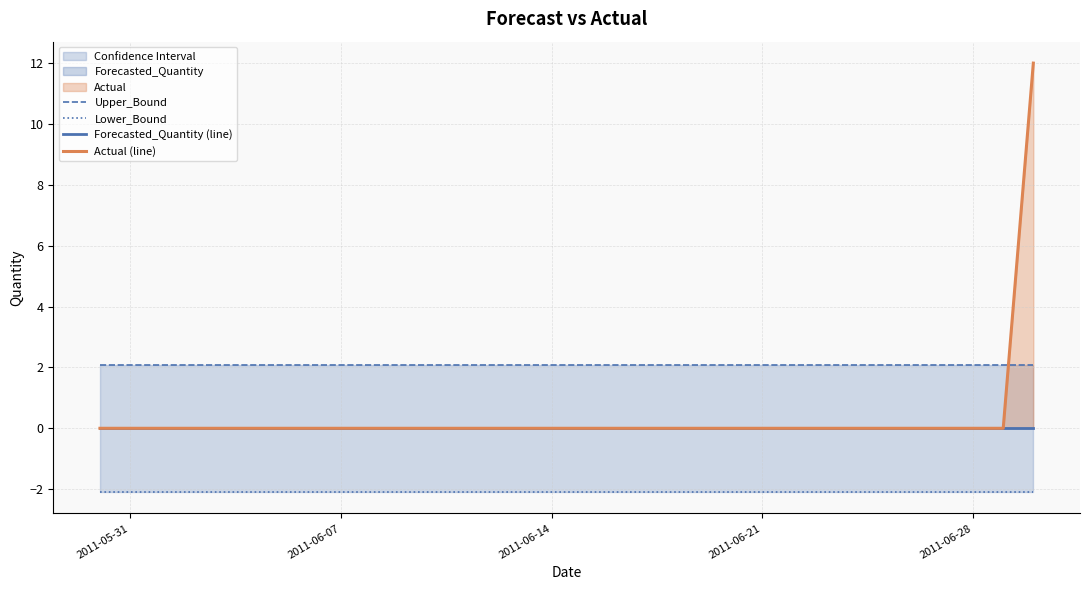

Is the value of Upper_Bound at 10 greater than the value of Forecasted_Quantity (line) at 25?

Yes